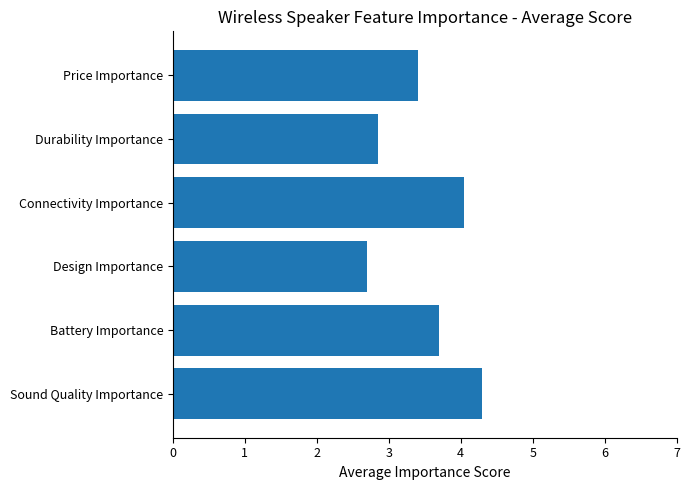

True or false: the data shows 3.4 at Price Importance.

True